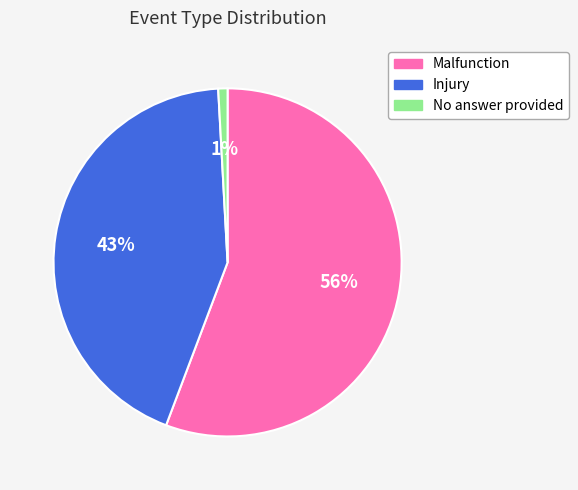

Which category has the biggest portion of the pie?

Malfunction